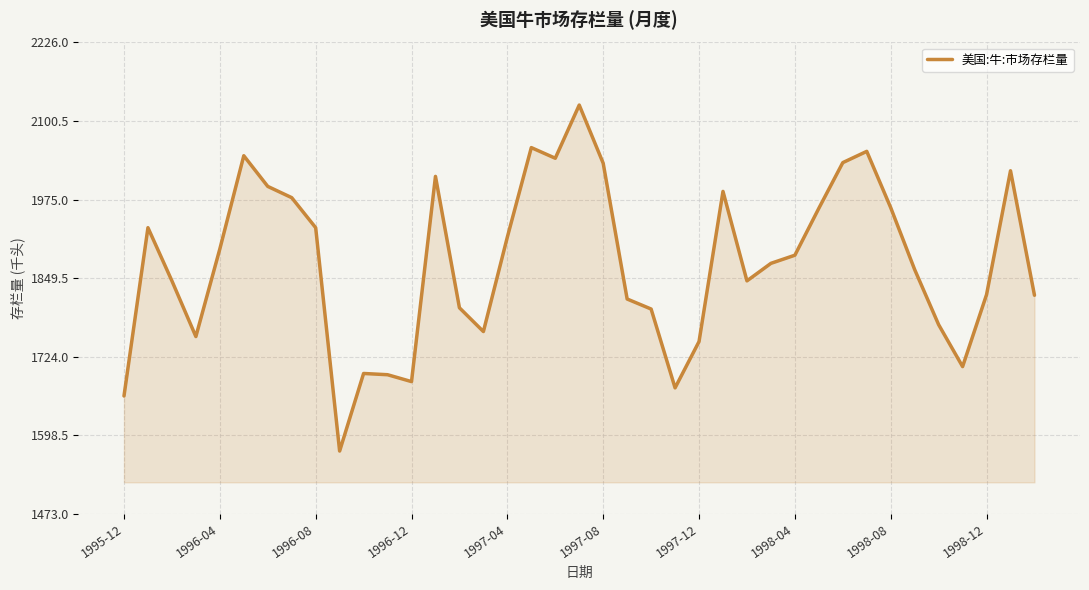

What is the greatest value displayed?

2126